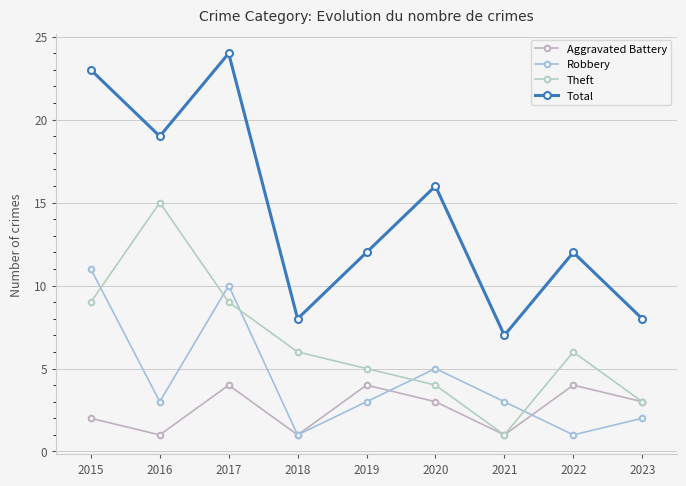

What is the value of the Theft point at the 2nd from the left?

15